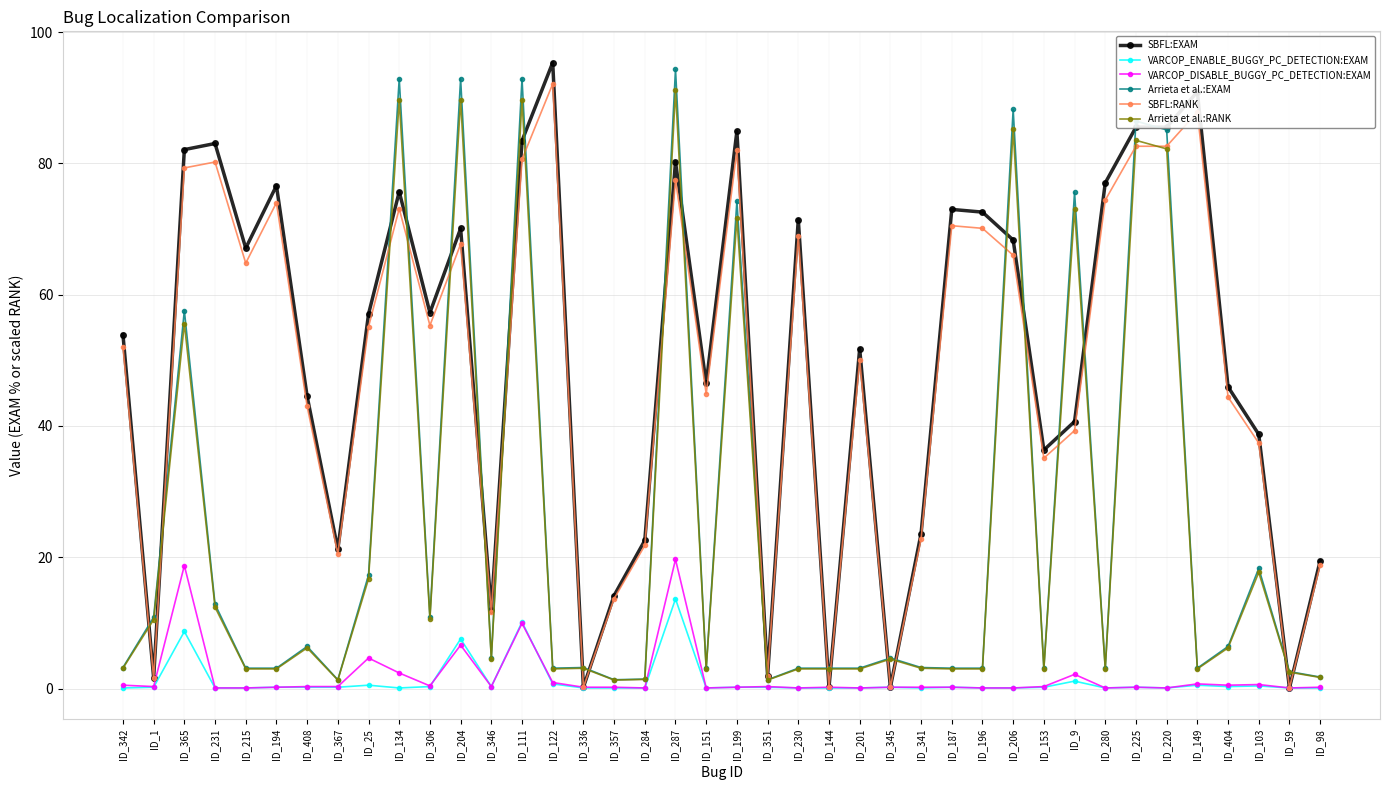

At which category does SBFL:EXAM reach its first local valley?

ID_1